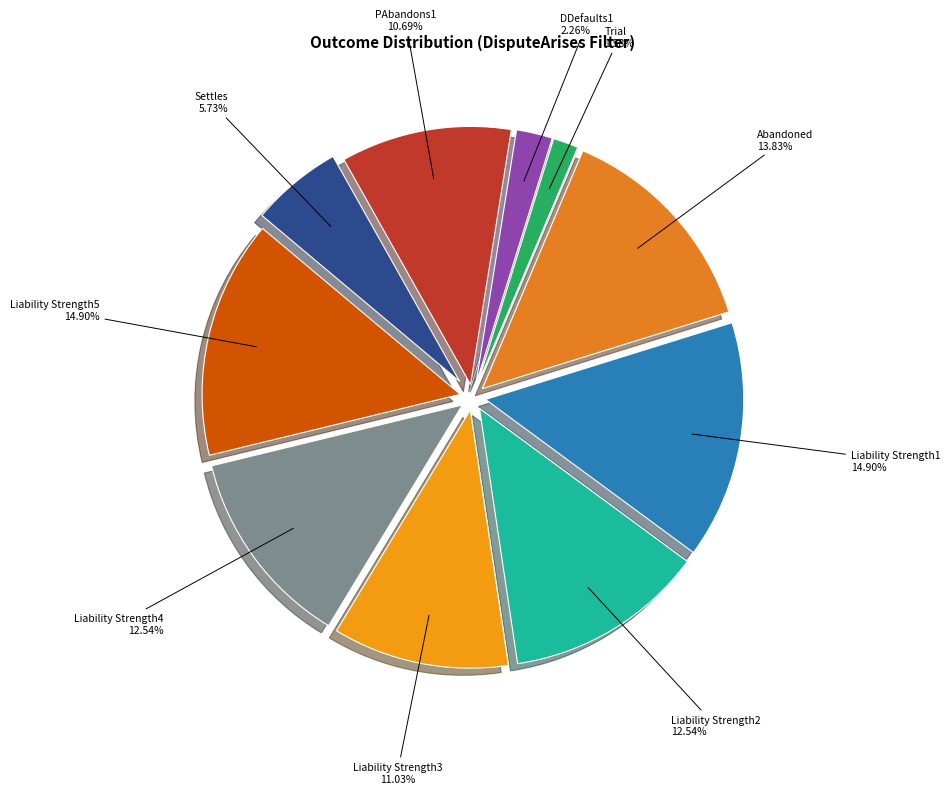

Is there a majority slice in this chart?

No